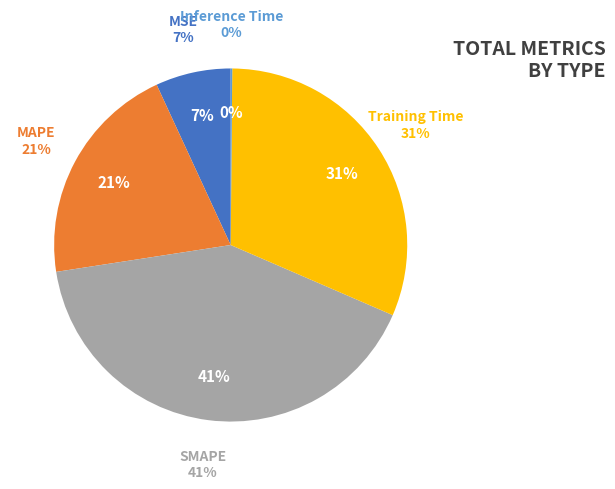

How many segments does this pie chart have?

5